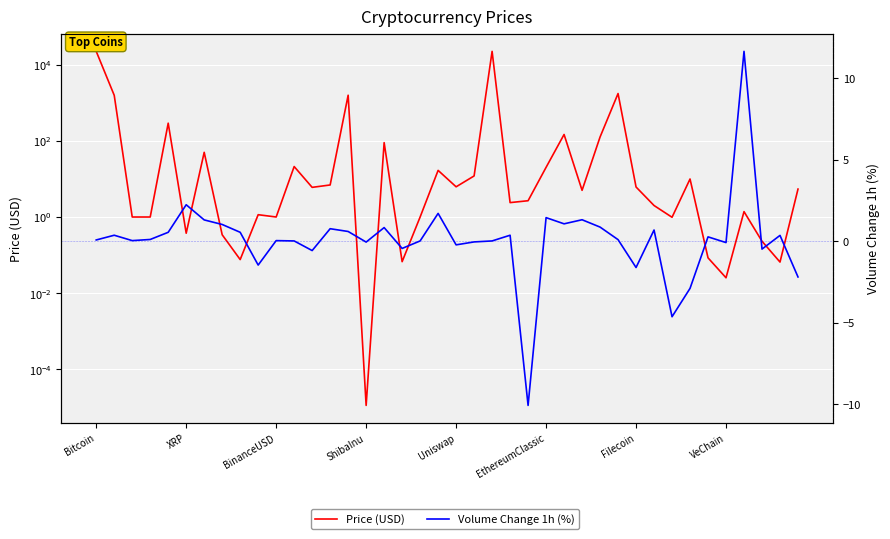

What position from the left is 13?

14